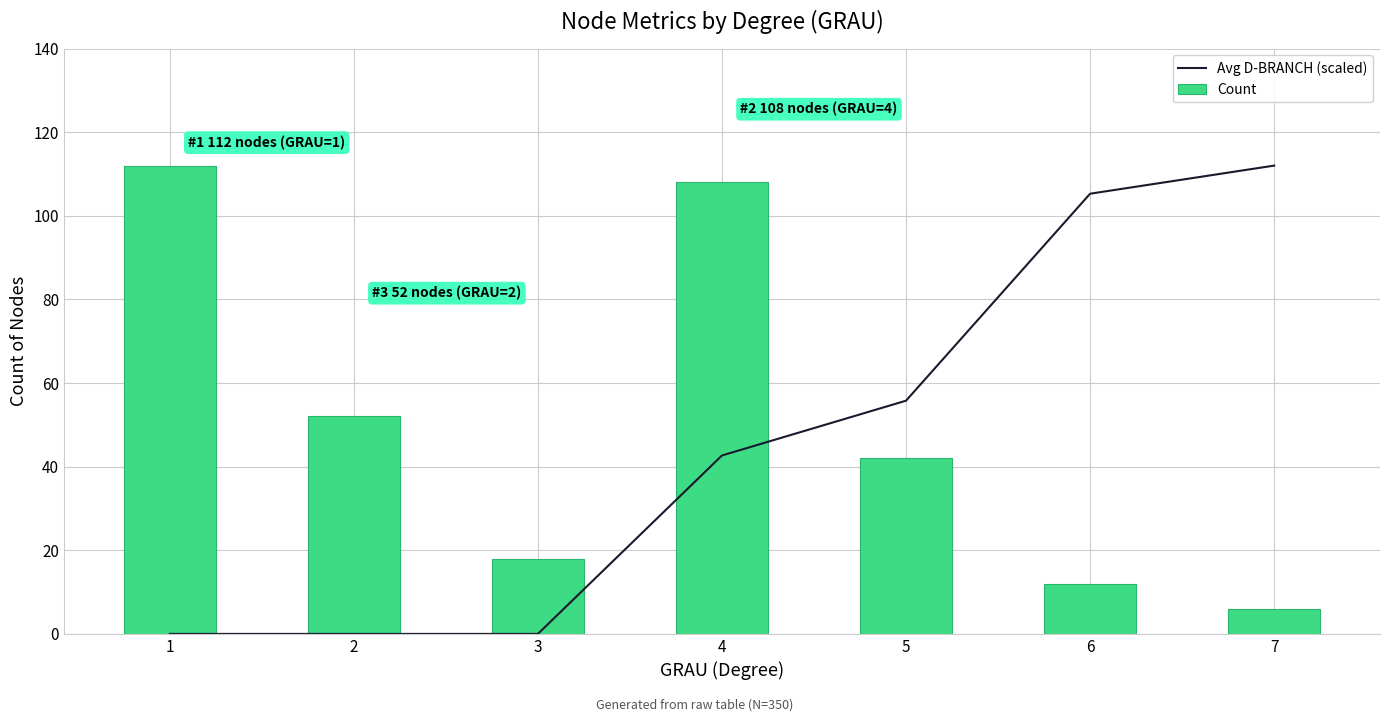

Rank the series by their average value, from highest to lowest.

Count, Avg D-BRANCH (scaled)